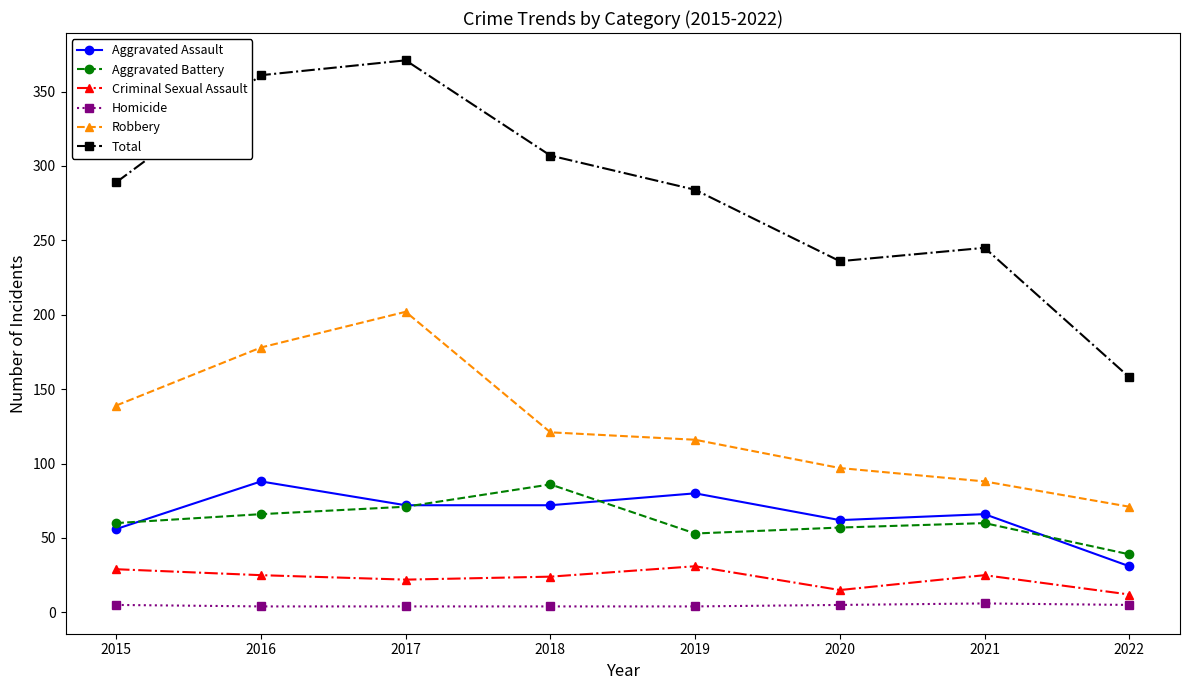

Is it true that Criminal Sexual Assault equals 41 at 2021?

False